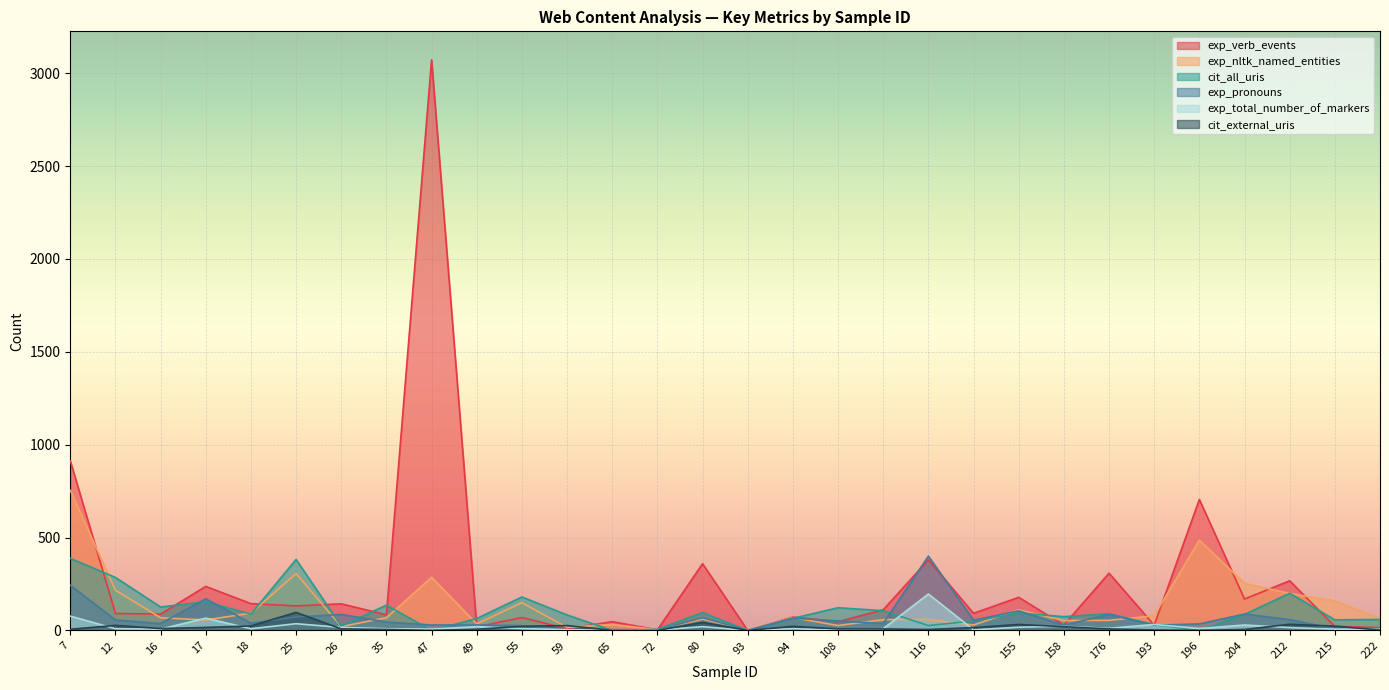

What are all the series names shown in the legend?

exp_verb_events, exp_nltk_named_entities, cit_all_uris, exp_pronouns, exp_total_number_of_markers, cit_external_uris